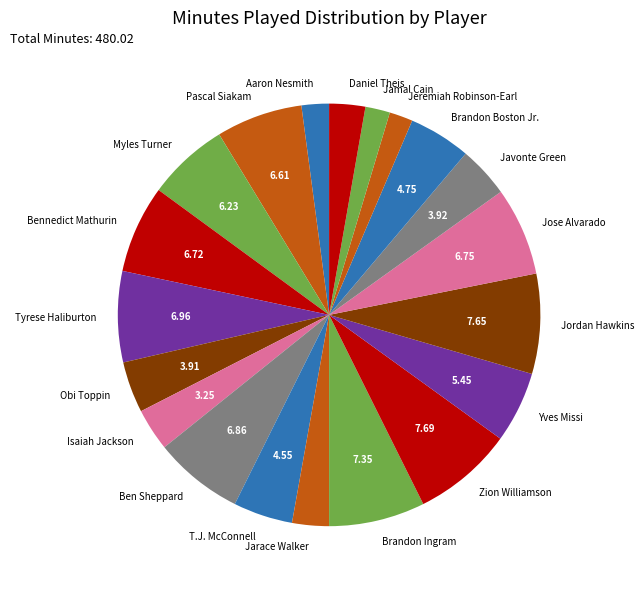

Count the number of slices in the pie.

20